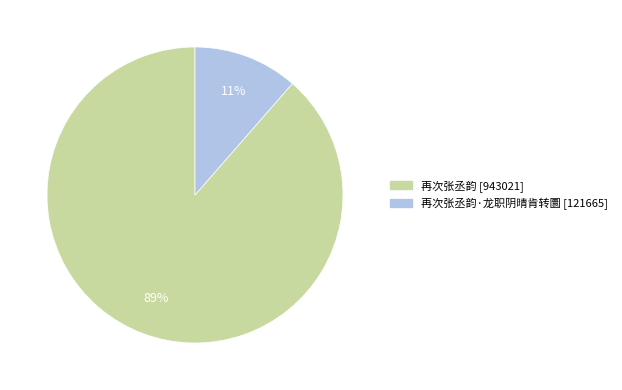

To the nearest percent, what is the average slice percentage?

50%